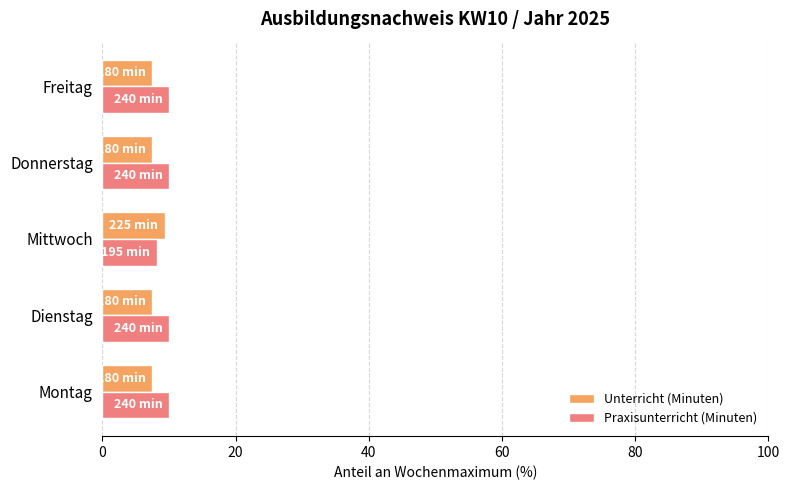

Is it true that Unterricht (Minuten) equals 7.5 at Montag?

True